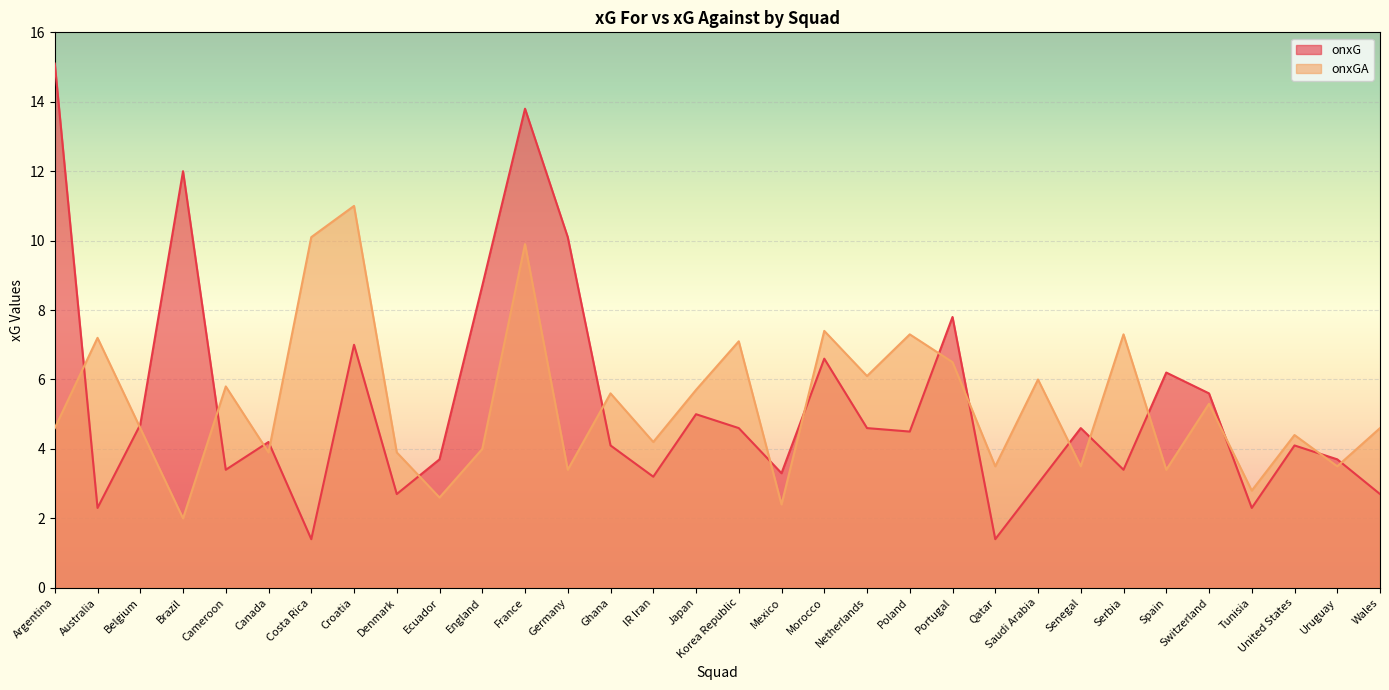

Reading left to right, list all the values displayed in this chart.

onxG: Argentina=15.1	Australia=2.3	Belgium=4.7	Brazil=12.0	Cameroon=3.4	Canada=4.2	Costa Rica=1.4	Croatia=7.0	Denmark=2.7	Ecuador=3.7	England=8.7	France=13.8	Germany=10.1	Ghana=4.1	IR Iran=3.2	Japan=5.0	Korea Republic=4.6	Mexico=3.3	Morocco=6.6	Netherlands=4.6	Poland=4.5	Portugal=7.8	Qatar=1.4	Saudi Arabia=3.0	Senegal=4.6	Serbia=3.4	Spain=6.2	Switzerland=5.6	Tunisia=2.3	United States=4.1	Uruguay=3.7	Wales=2.7
onxGA: Argentina=4.6	Australia=7.2	Belgium=4.6	Brazil=2.0	Cameroon=5.8	Canada=3.9	Costa Rica=10.1	Croatia=11.0	Denmark=3.9	Ecuador=2.6	England=4.0	France=9.9	Germany=3.4	Ghana=5.6	IR Iran=4.2	Japan=5.7	Korea Republic=7.1	Mexico=2.4	Morocco=7.4	Netherlands=6.1	Poland=7.3	Portugal=6.5	Qatar=3.5	Saudi Arabia=6.0	Senegal=3.5	Serbia=7.3	Spain=3.4	Switzerland=5.3	Tunisia=2.8	United States=4.4	Uruguay=3.5	Wales=4.6